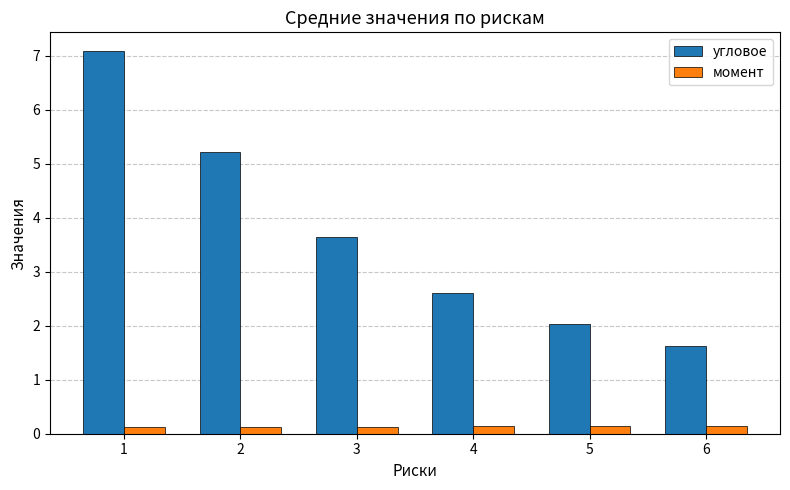

What is the value of the угловое bar at the 3rd from the left?

3.6